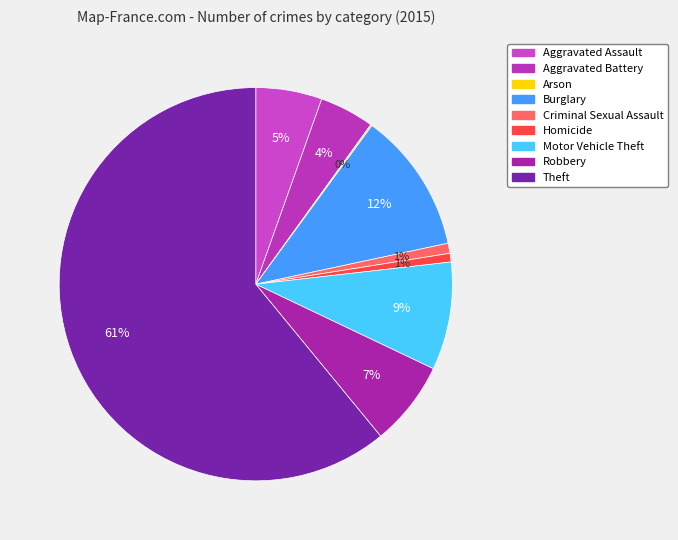

The Robbery slice represents 17% of the pie. True or false?

False